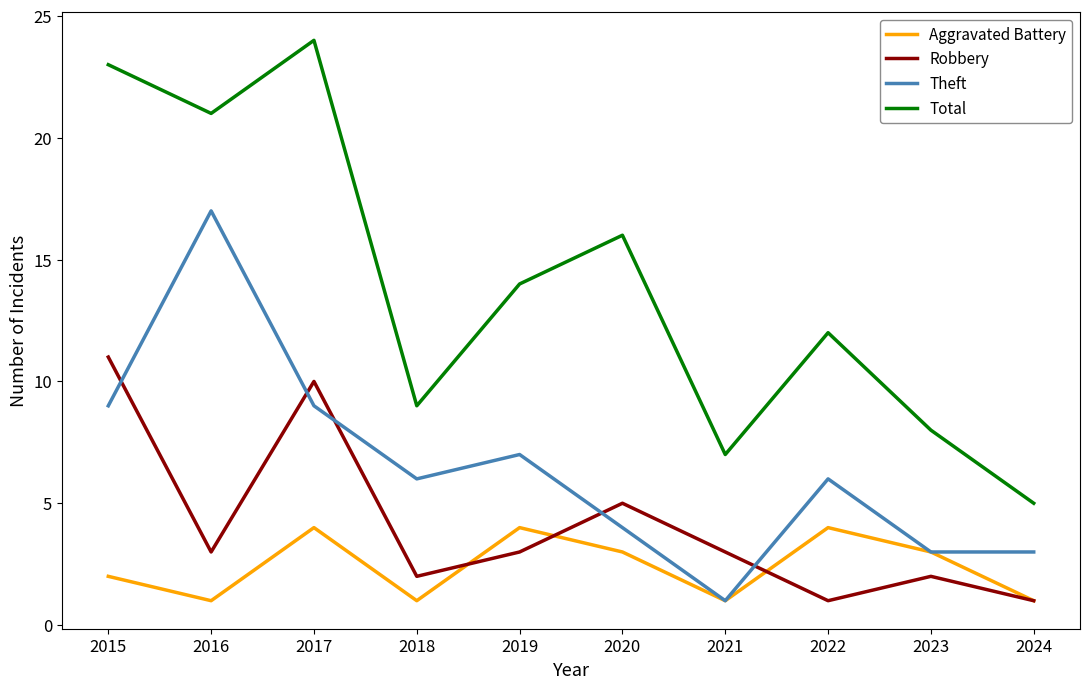

Is it true that Aggravated Battery equals 1 at 2023?

False